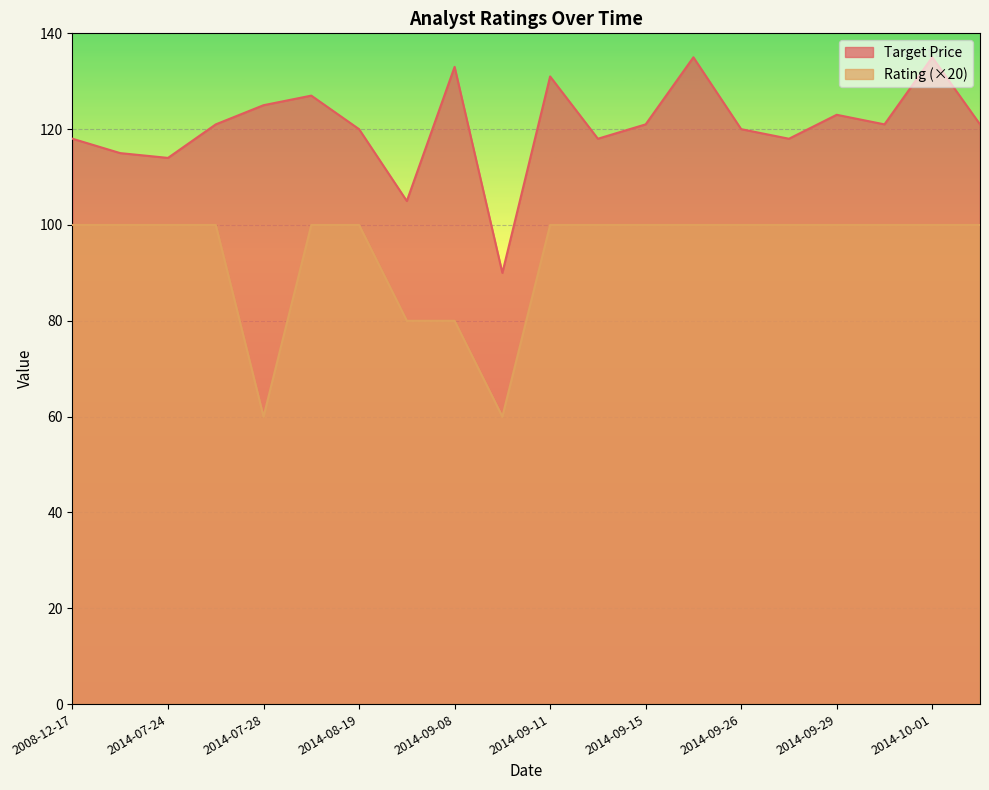

What is the spread (max minus min) of values at 2014-09-11?

31